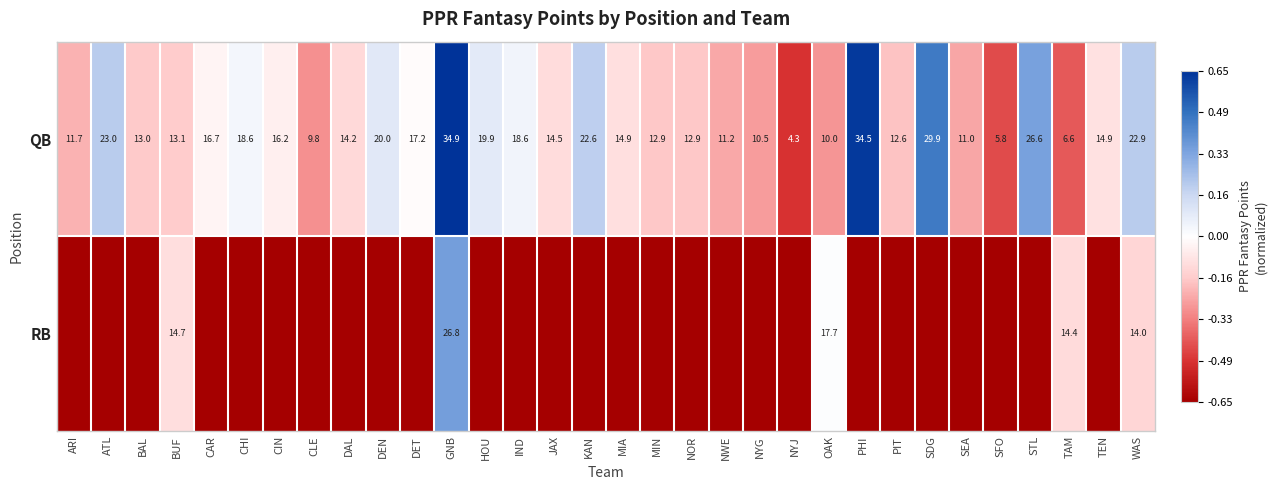

At which label does QB reach its minimum?

NYJ